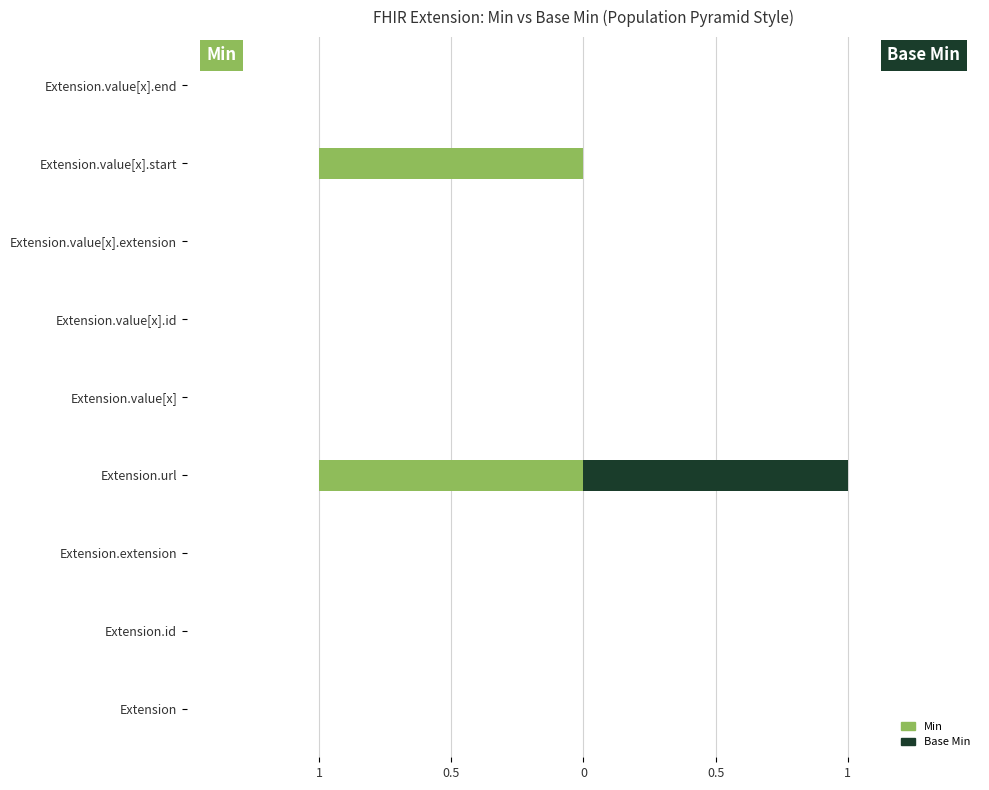

What are all the series names shown in the legend?

Min, Base Min